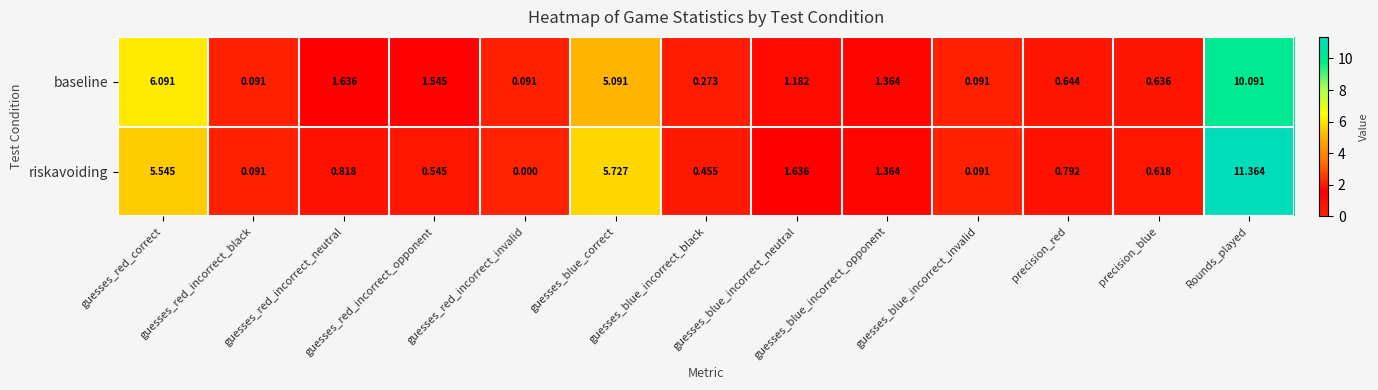

Which series has the largest total across all categories?

riskavoiding